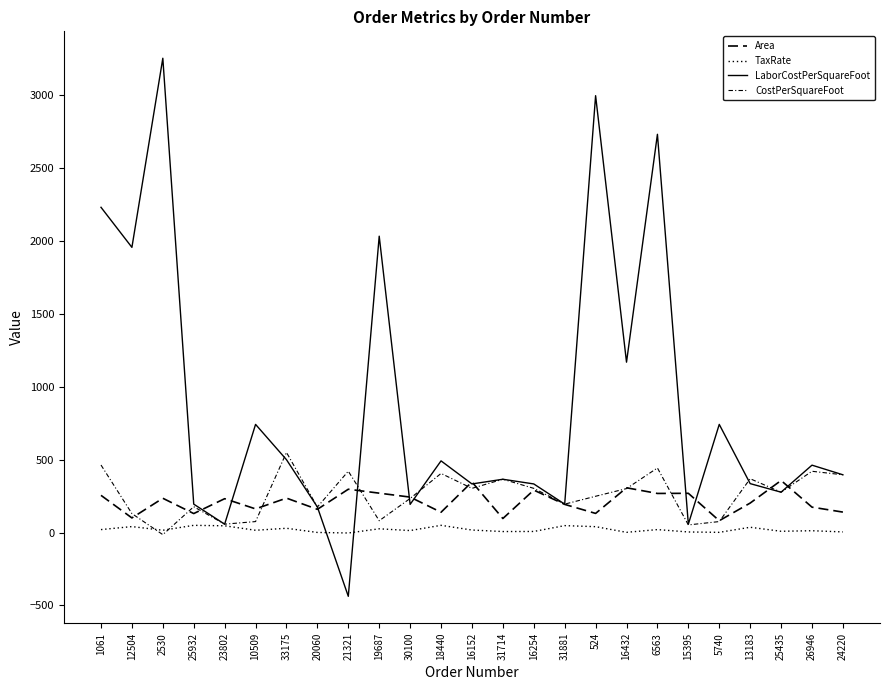

What is the value of the CostPerSquareFoot point at the 3rd from the left?

-14.8